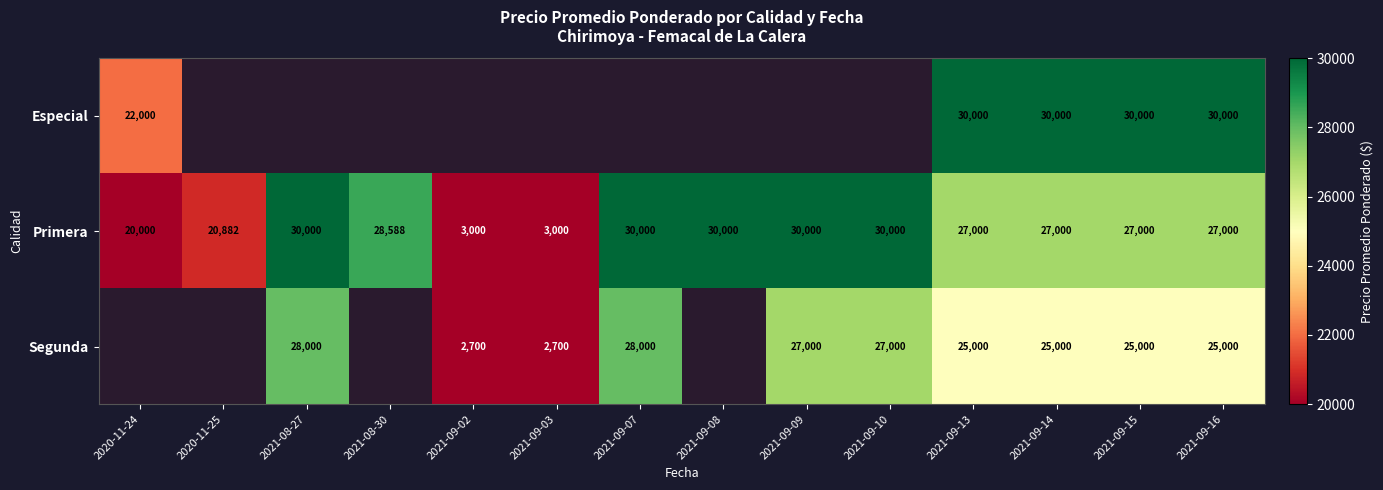

Read the Primera value at 2021-09-14, to the nearest 50.

27000